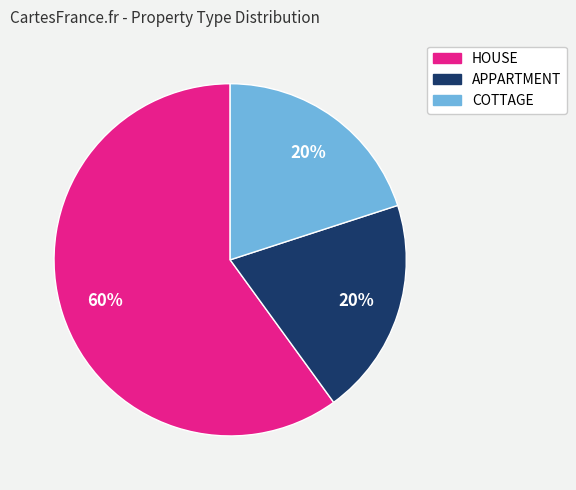

Approximately how many times larger is the value at APPARTMENT compared to HOUSE?

0.3